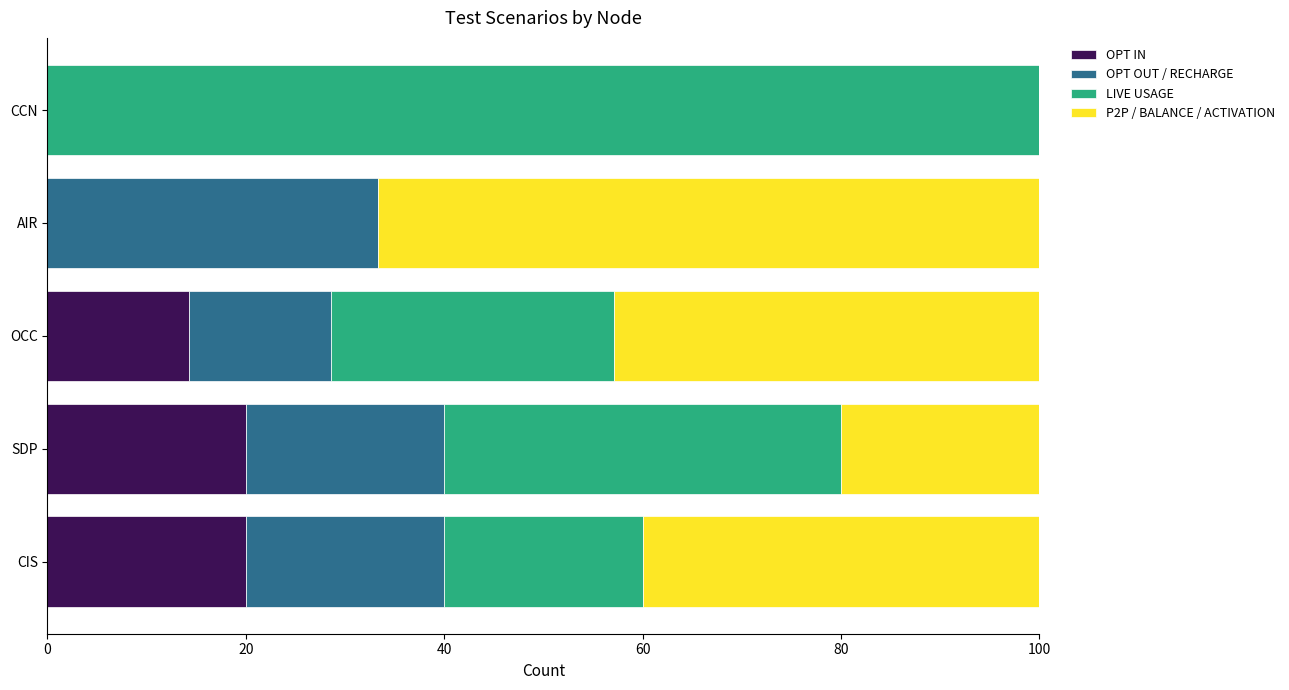

How many values in the OPT IN series exceed 14?

3